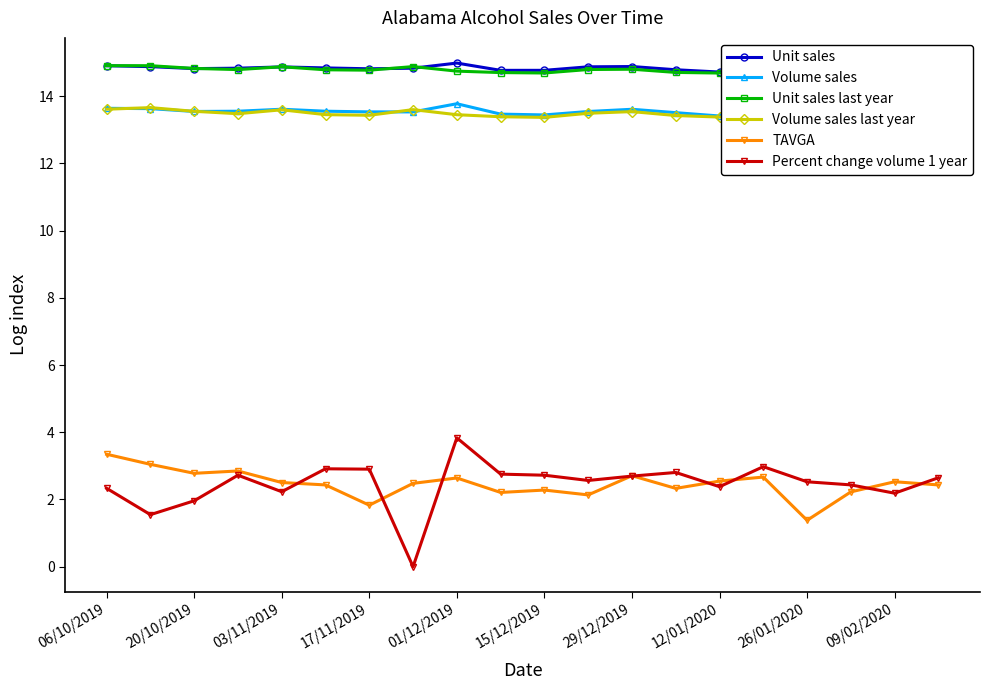

What is the highest value of the TAVGA series?

3.3